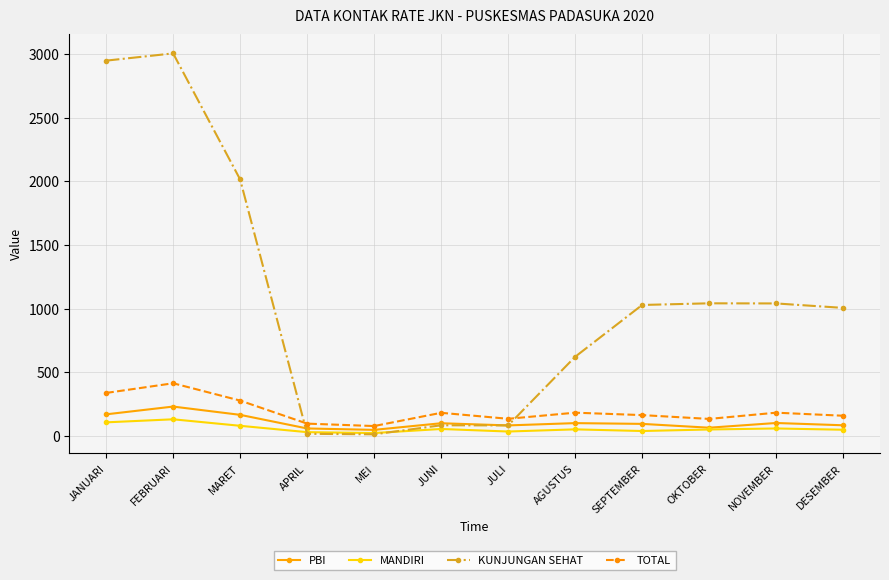

What is the sum of the TOTAL values at DESEMBER and AGUSTUS?

340